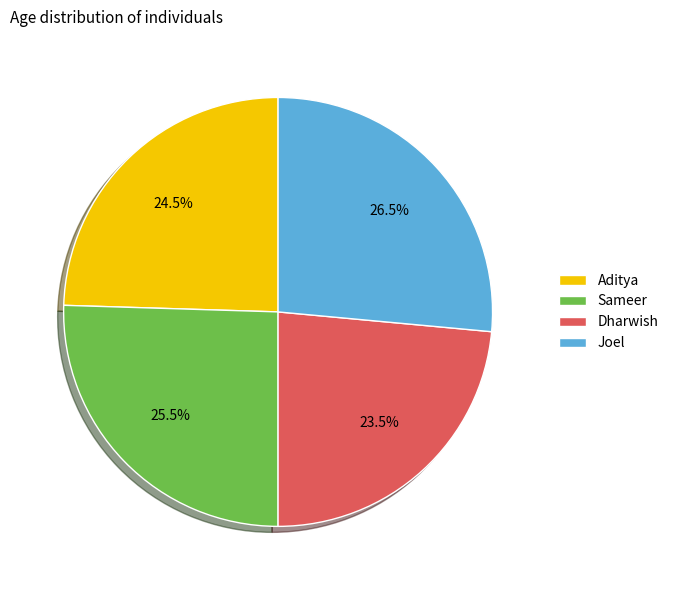

What is the smallest slice in the pie chart?

Dharwish